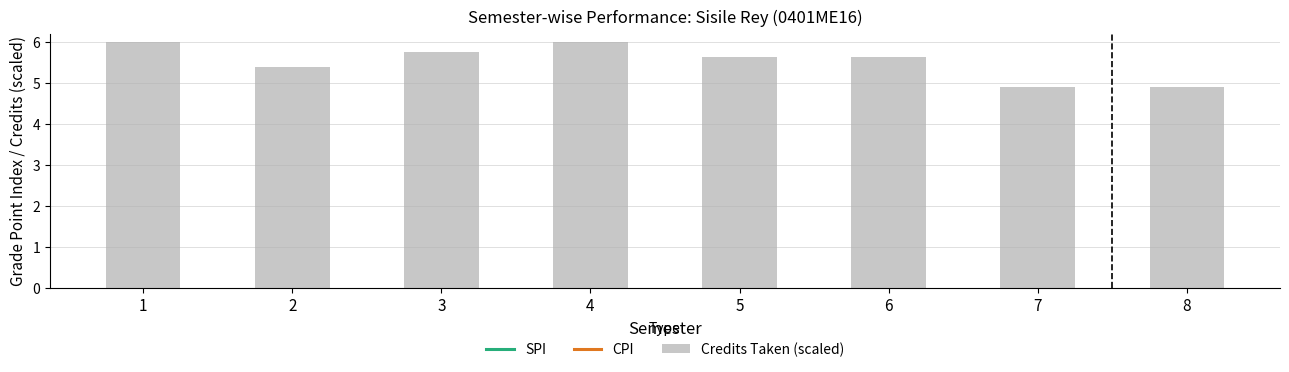

How many distinct data groups are displayed?

3